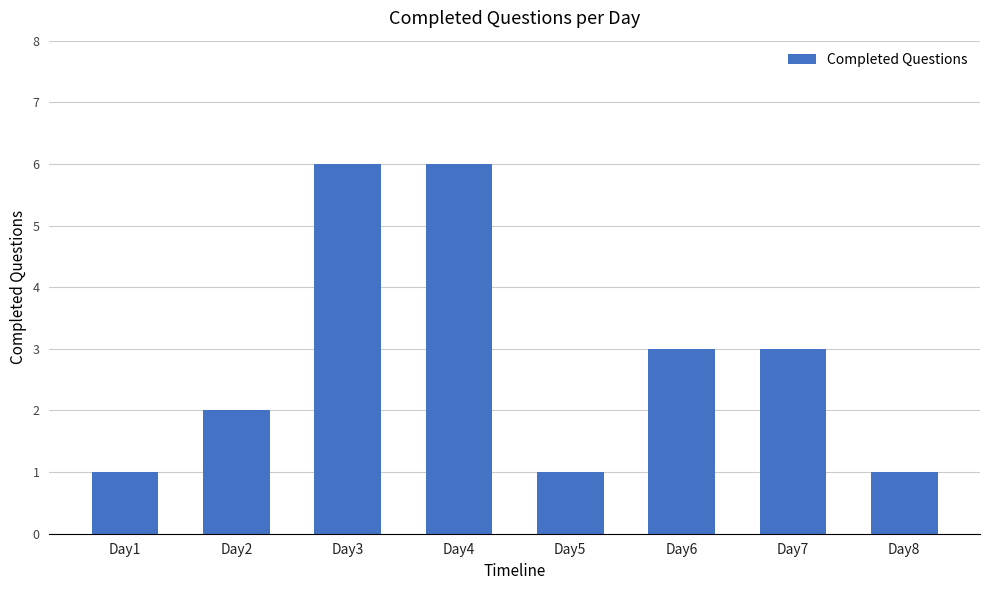

What is the average value?

3